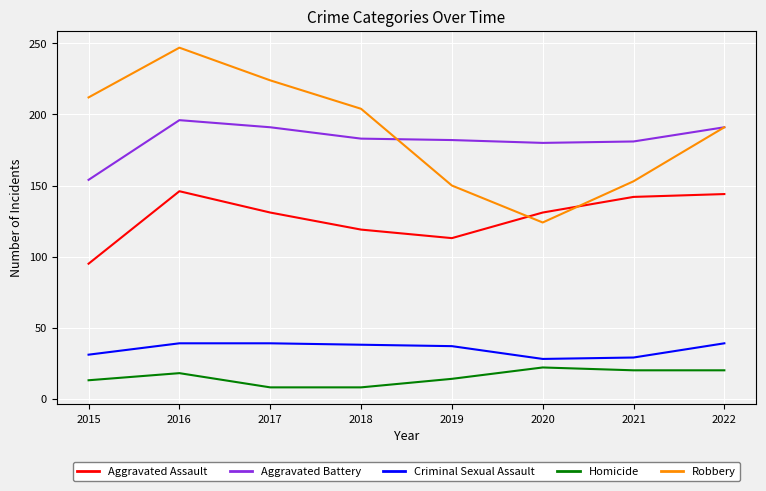

Which series changed the most between 2016 and 2018?

Robbery